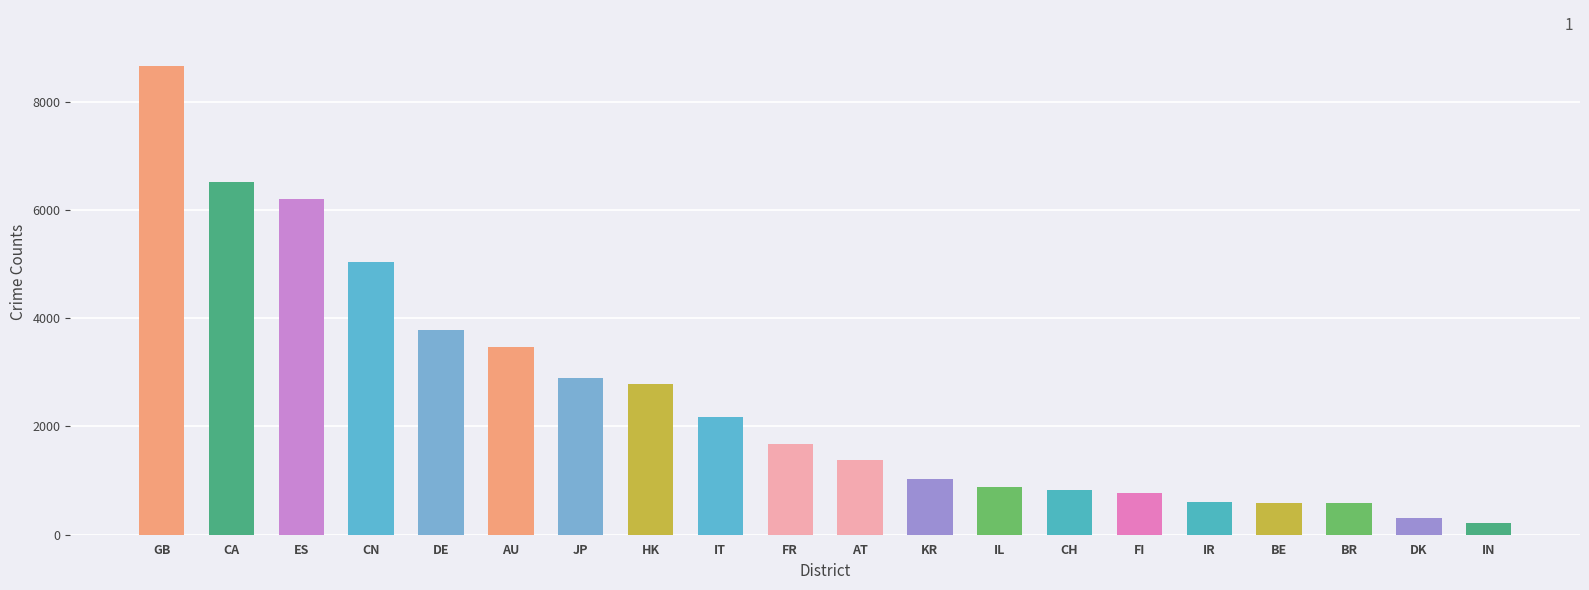

How many data points are less than 1669?

10